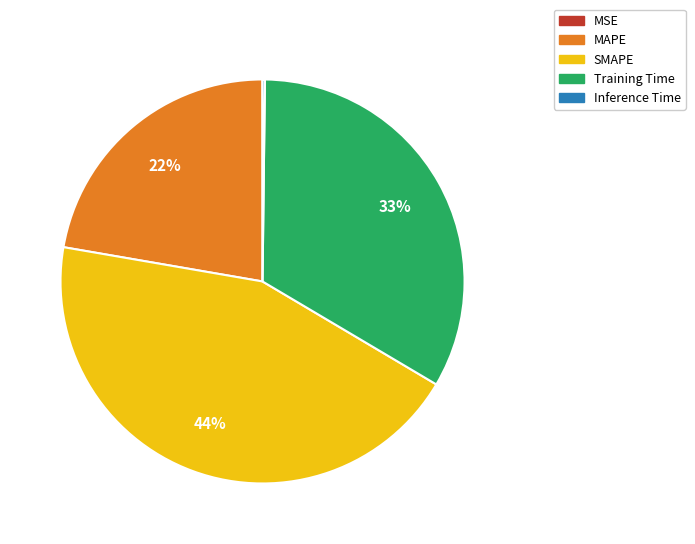

To the nearest percent, what is the difference between the largest and smallest slice percentages?

44%